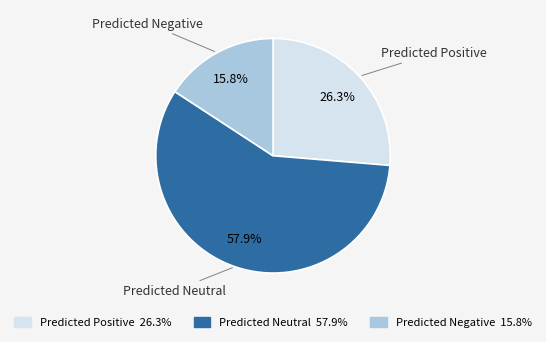

Which slice is the largest?

Predicted Neutral